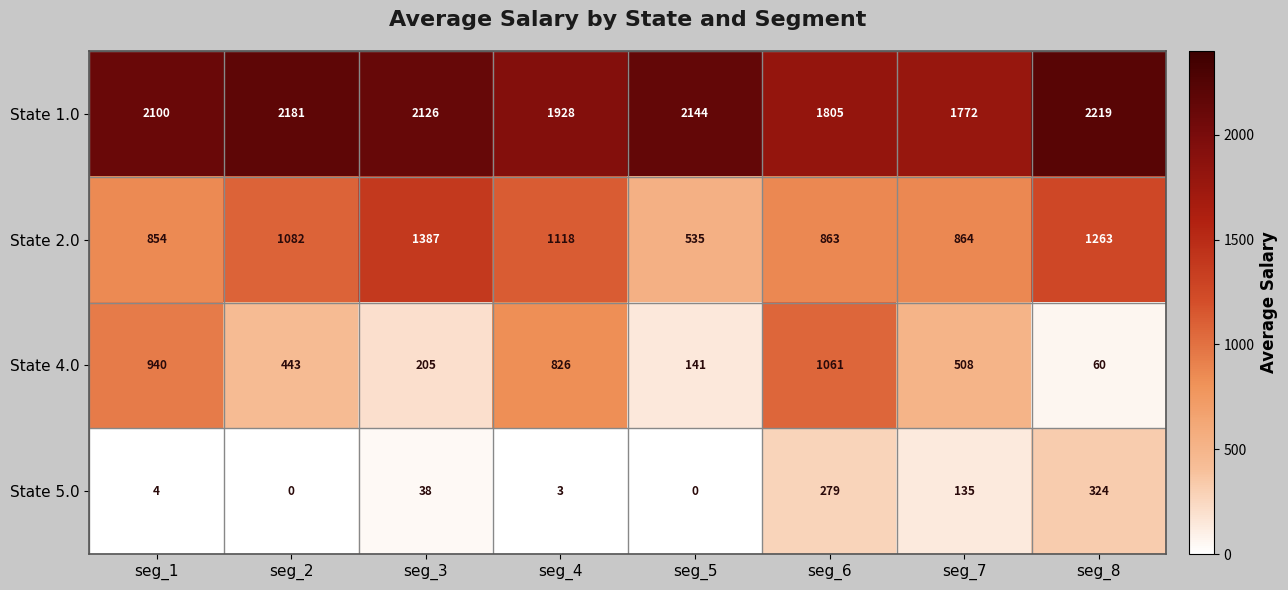

Which series has the largest total across all categories?

State 1.0